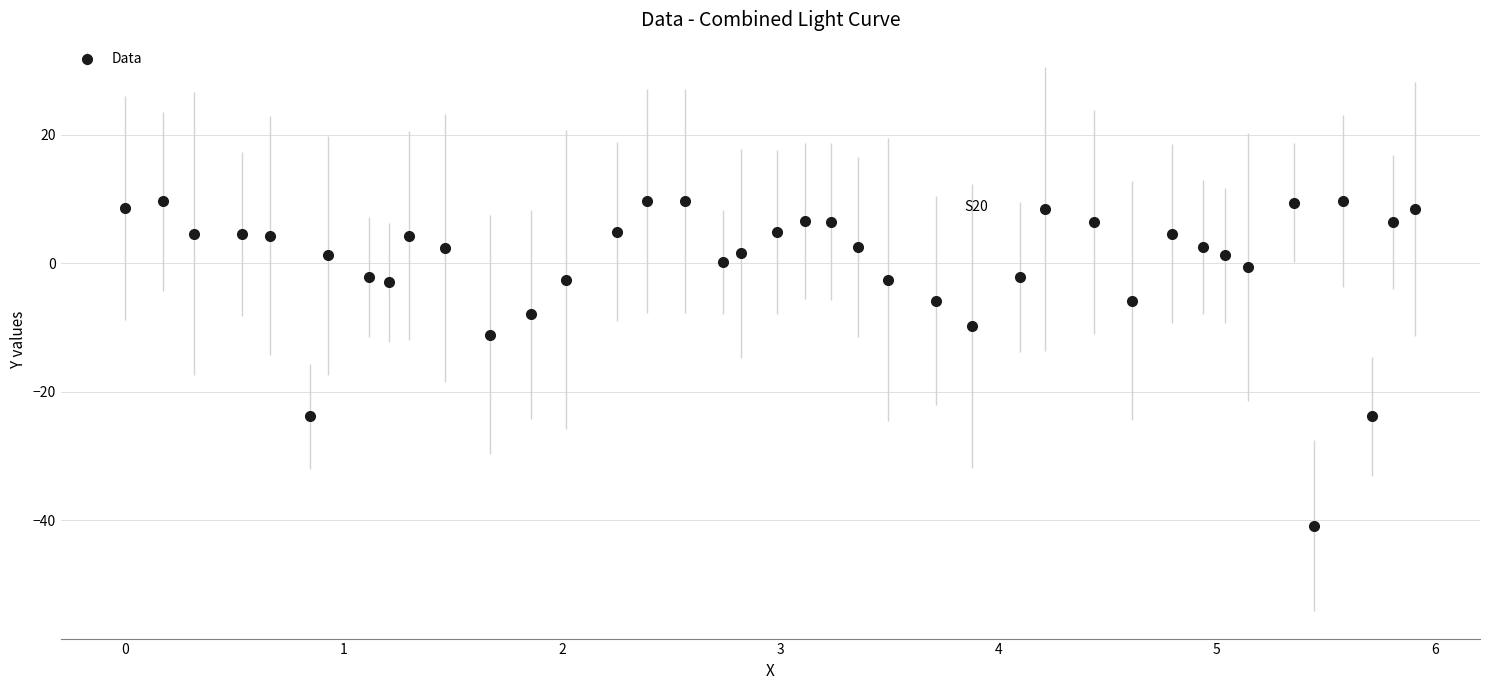

What is the smallest value displayed?

-40.8